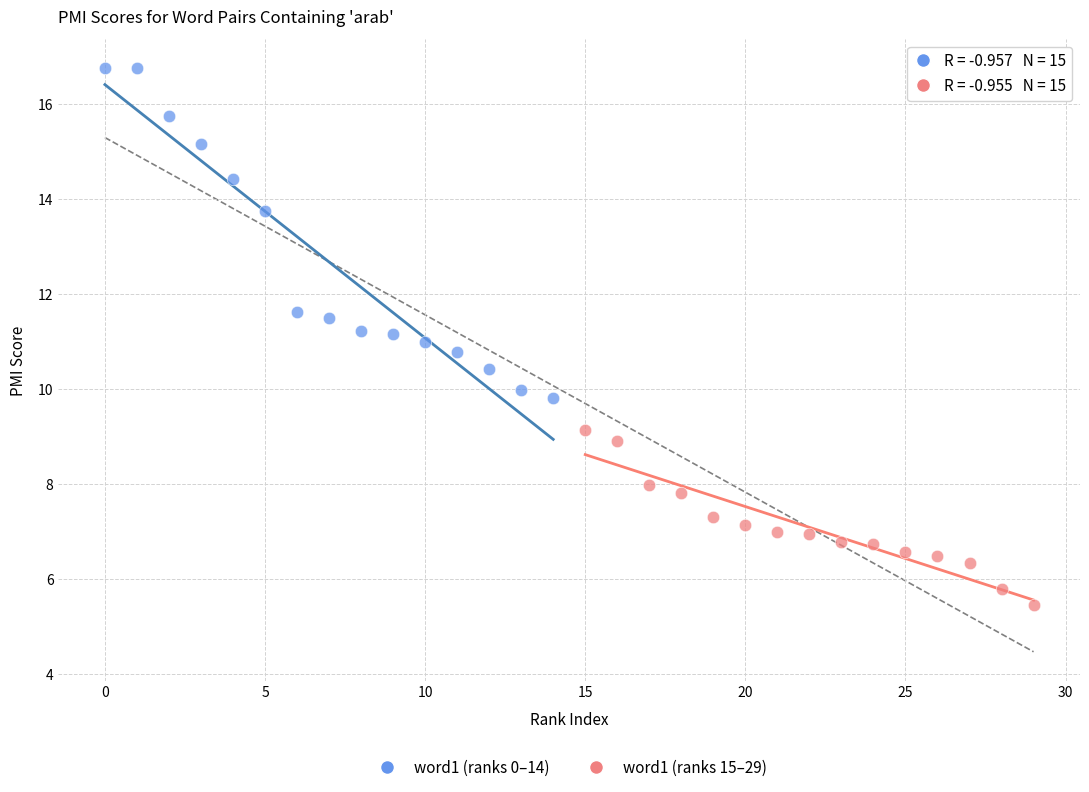

Which series has the largest Y range (max minus min)?

word1 (ranks 0–14)